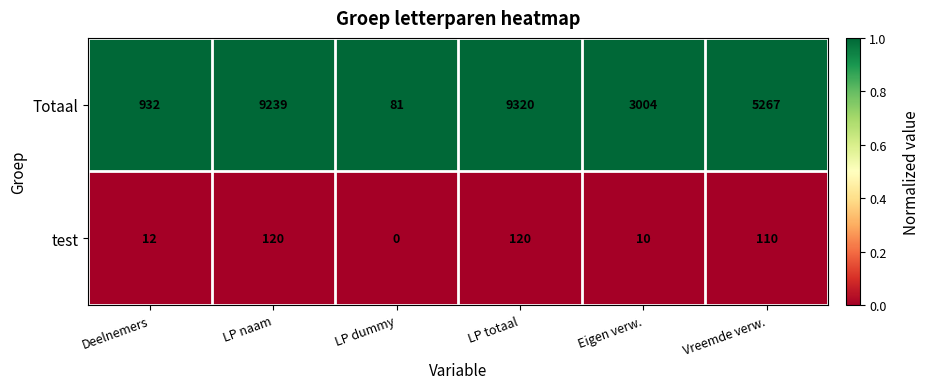

What is the difference between the maximum and minimum values in the test series?

120